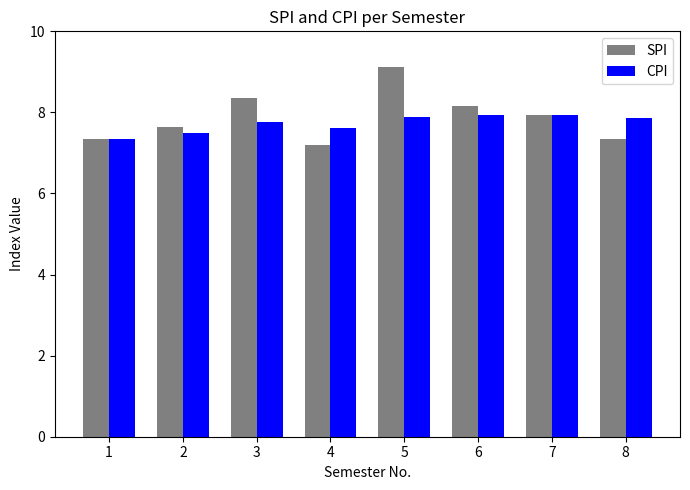

Which series has the largest total across all categories?

SPI